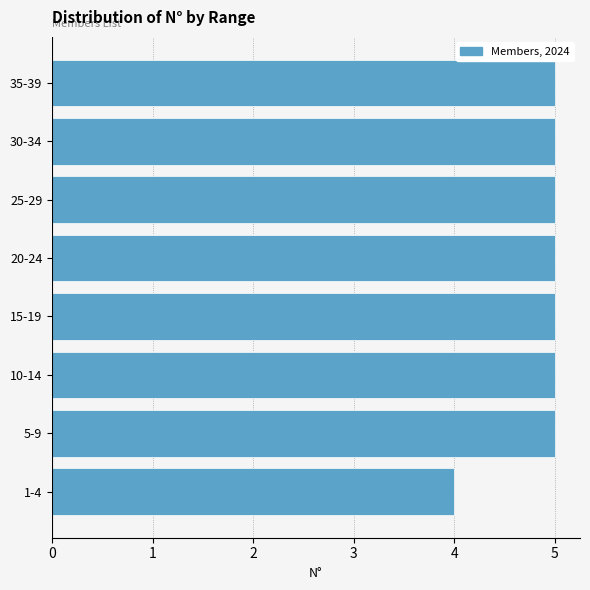

Reading bottom to top, transcribe all the data shown in this chart.

4	5	5	5	5	5	5	5